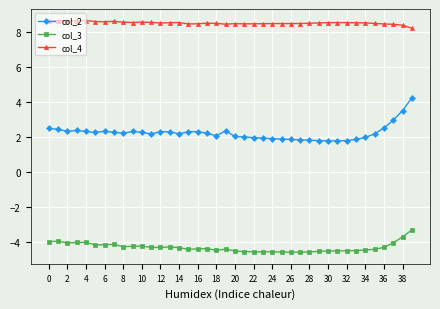

What are all the series names shown in the legend?

col_2, col_3, col_4